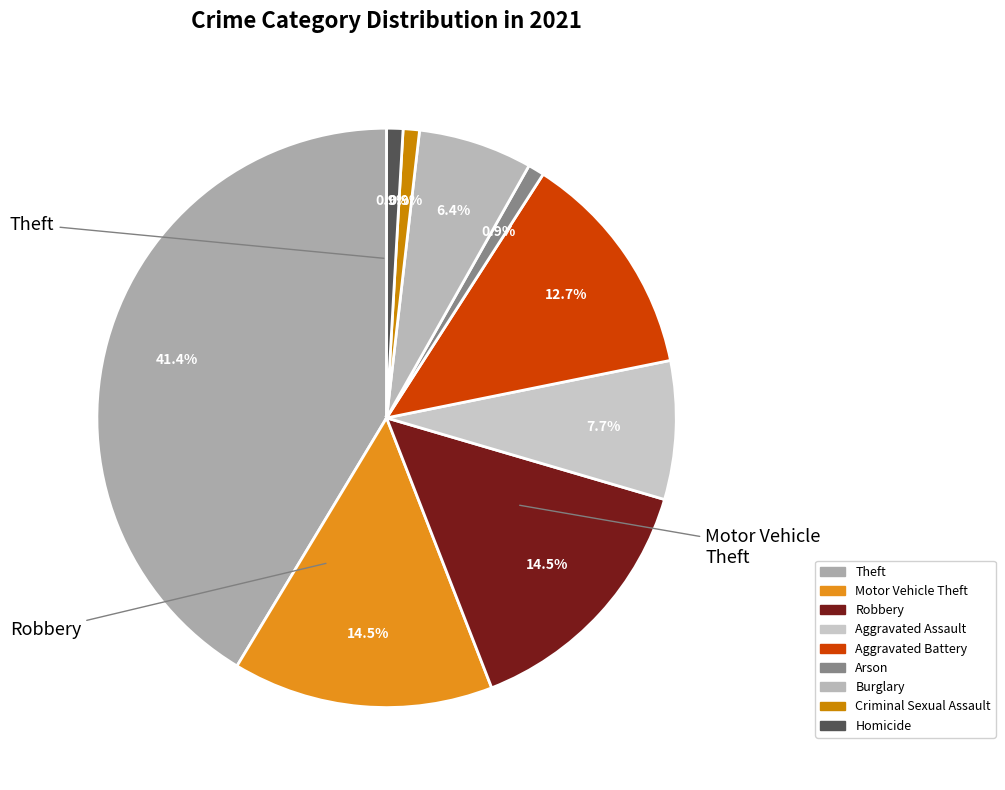

Is Arson the majority of the pie?

No